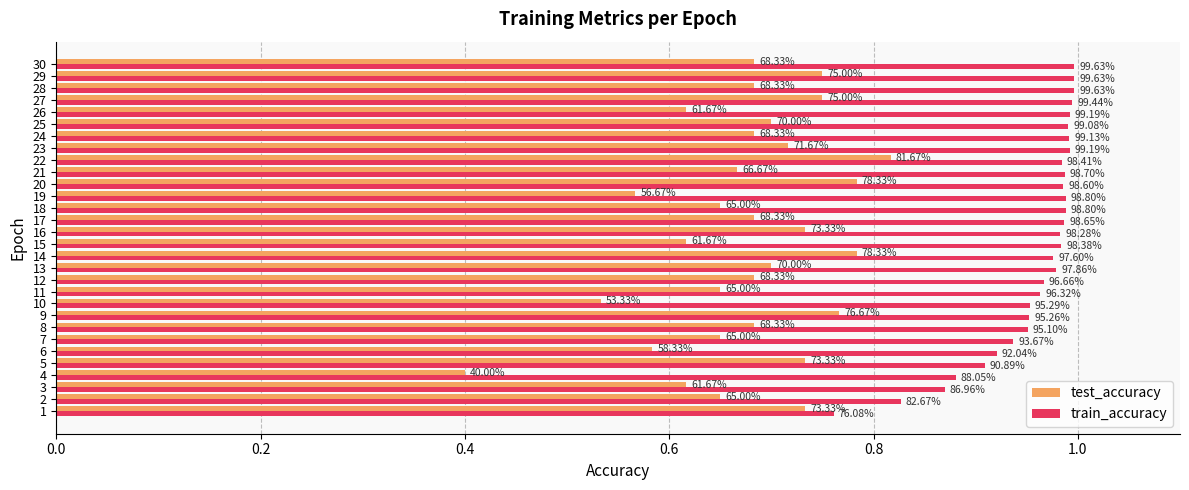

What are all the series names shown in the legend?

test_accuracy, train_accuracy